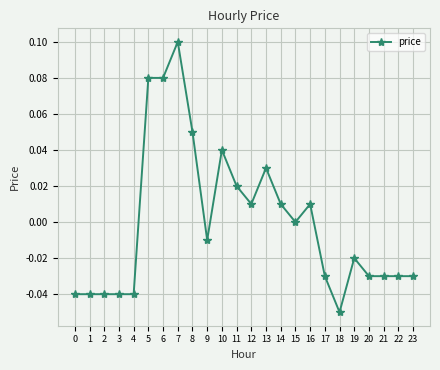

The chart shows a value of -0.0 at 23. True or false?

True